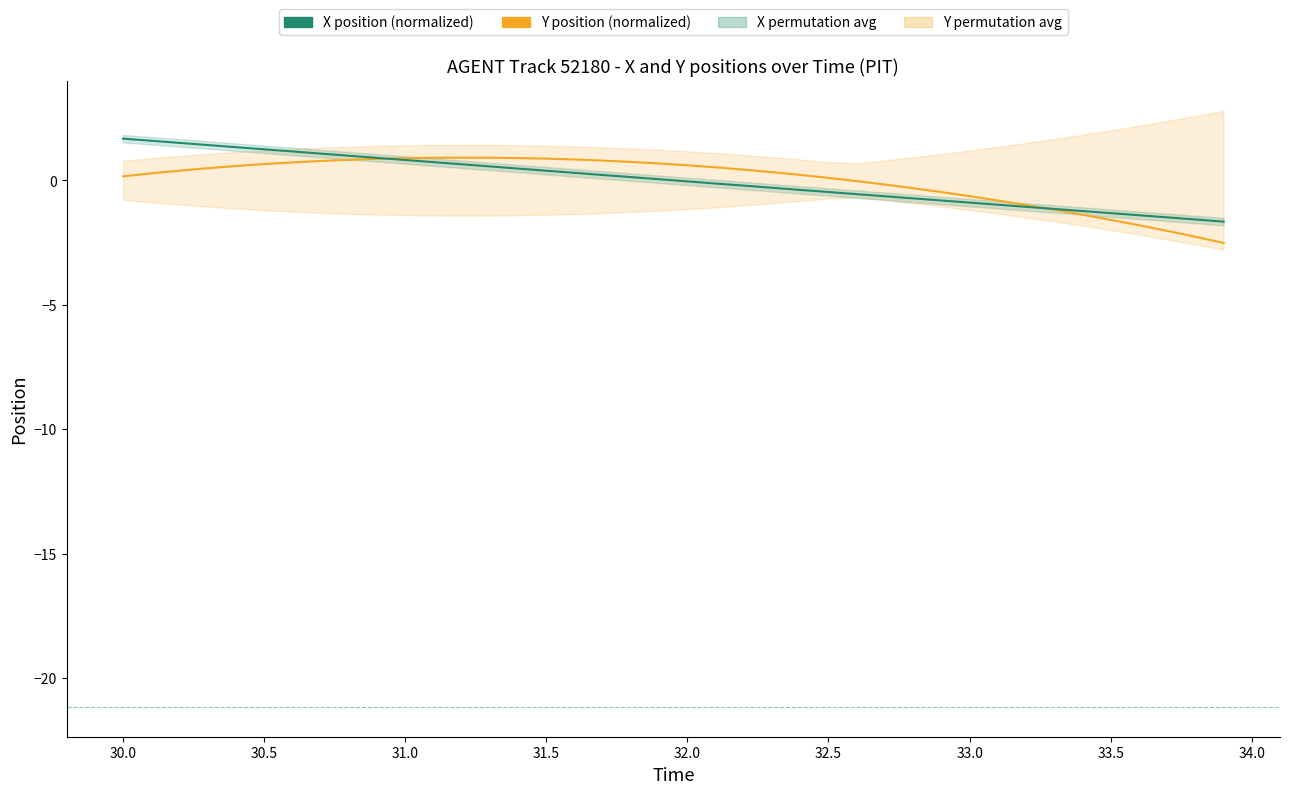

How many lines are shown in the chart?

2